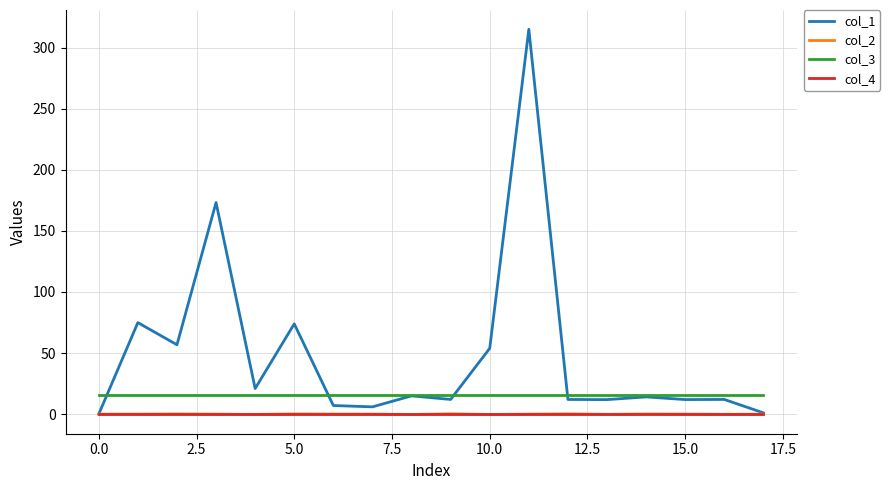

Which series has the widest spread of values?

col_1